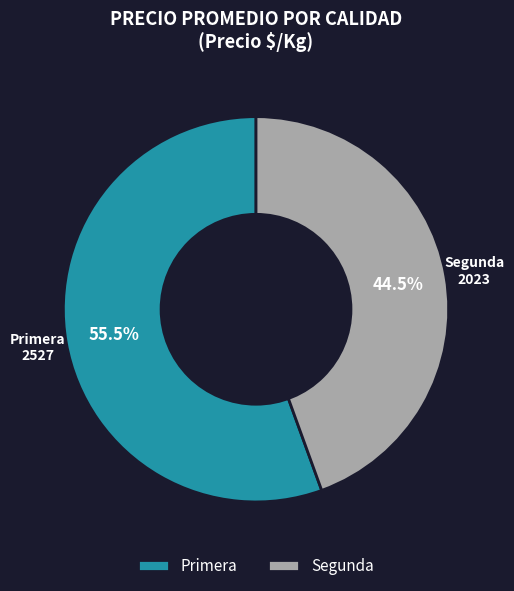

Count the number of slices in the pie.

2